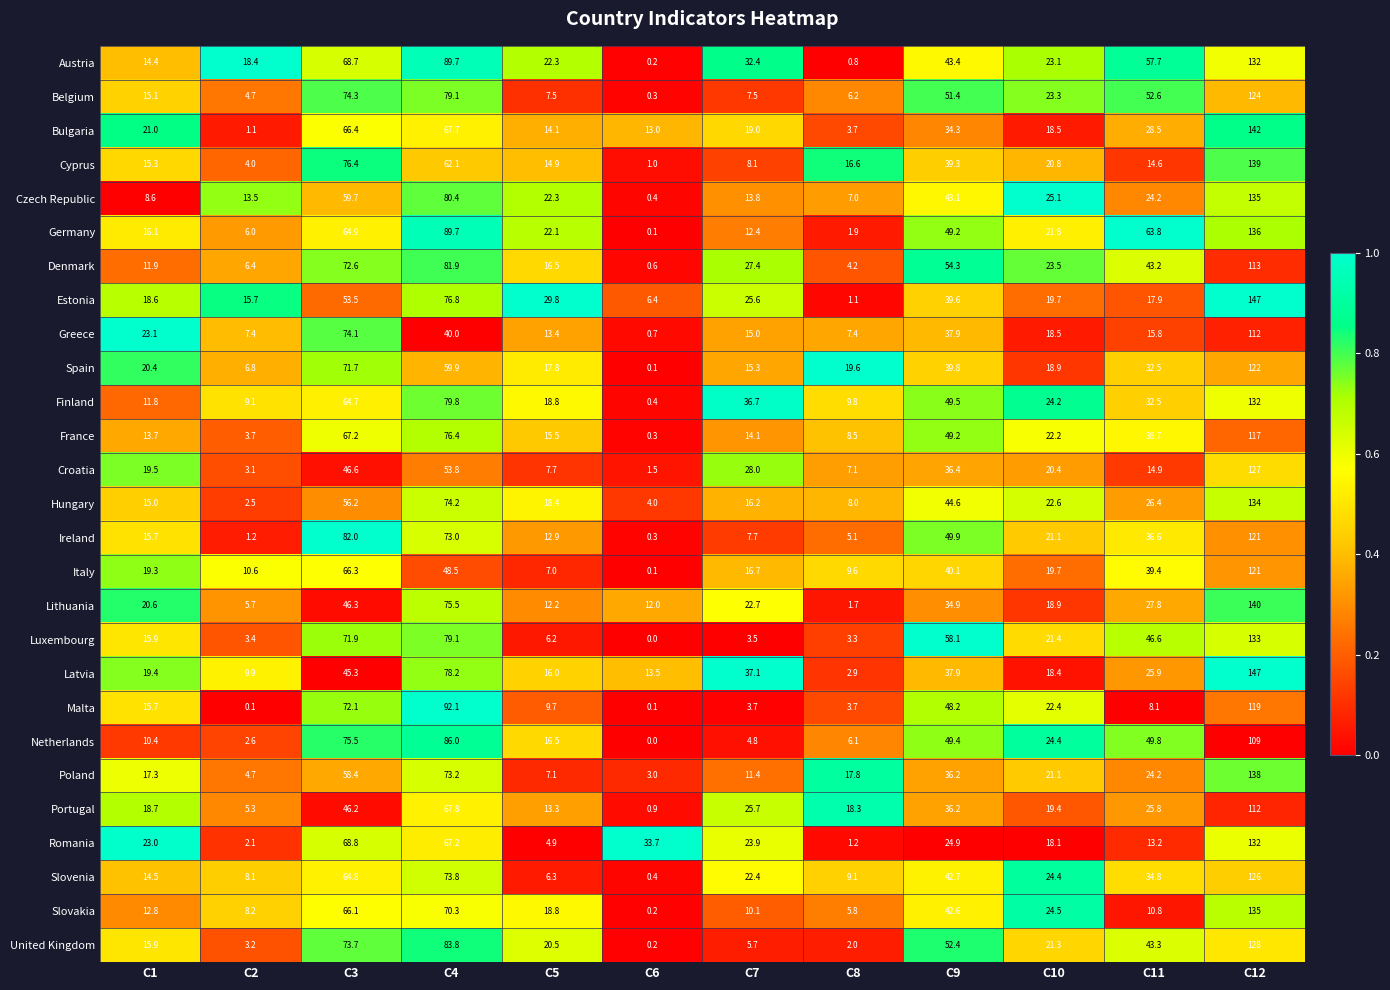

At which label does Italy reach its peak?

C12